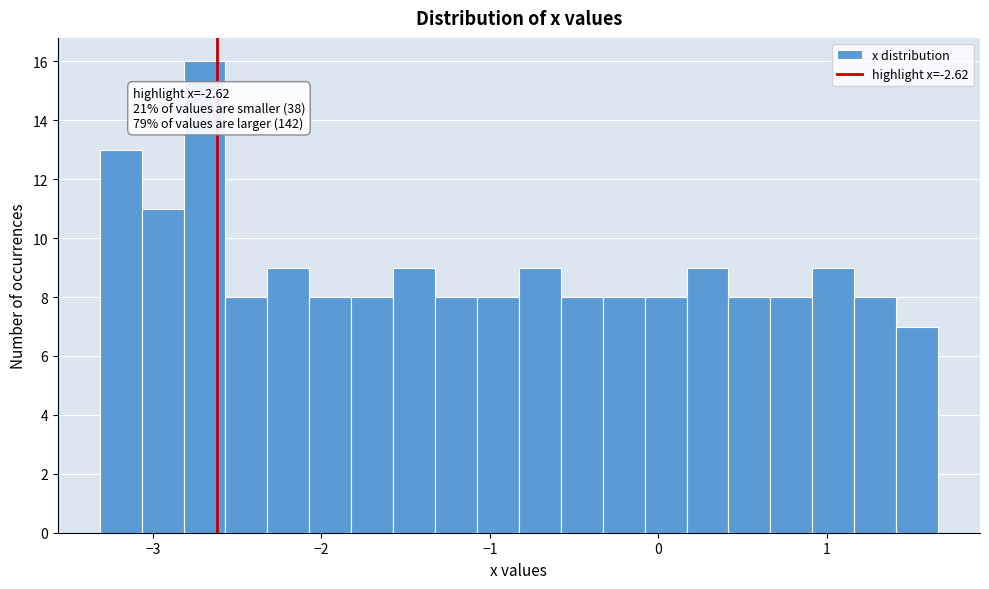

Read against the x-axis, roughly where is the centre of the tallest bar?

-2.7